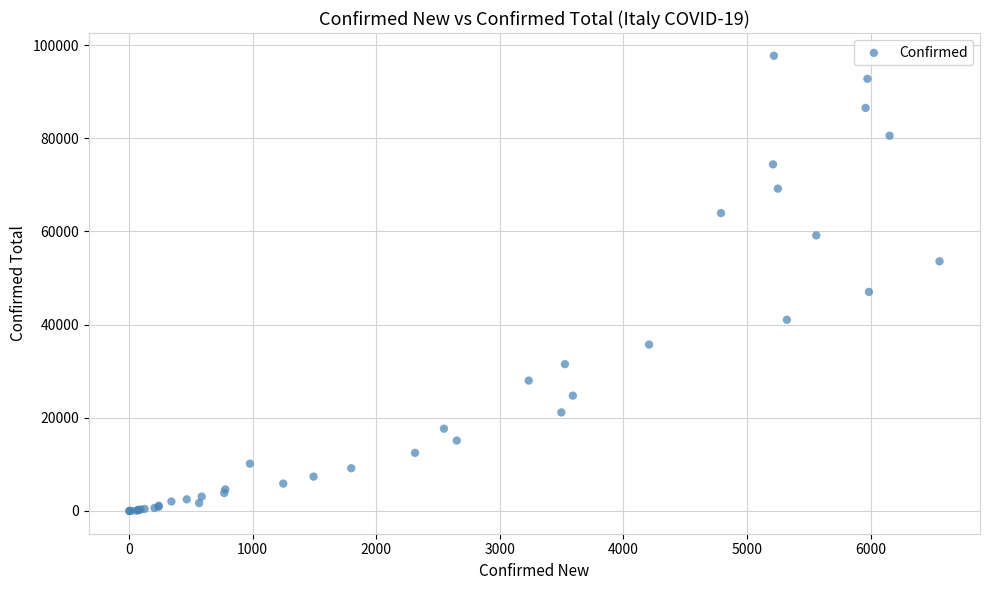

What Y value in the scatter plot is closest to 48845?

47021